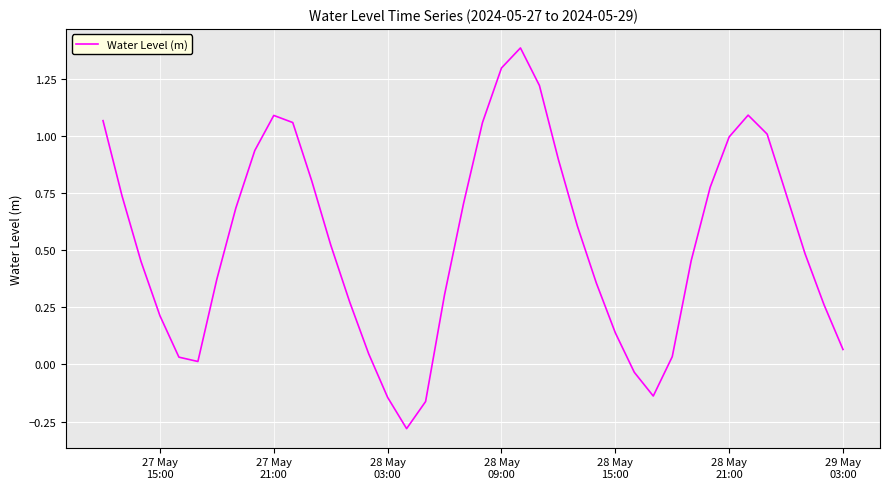

How many values are above zero?

35